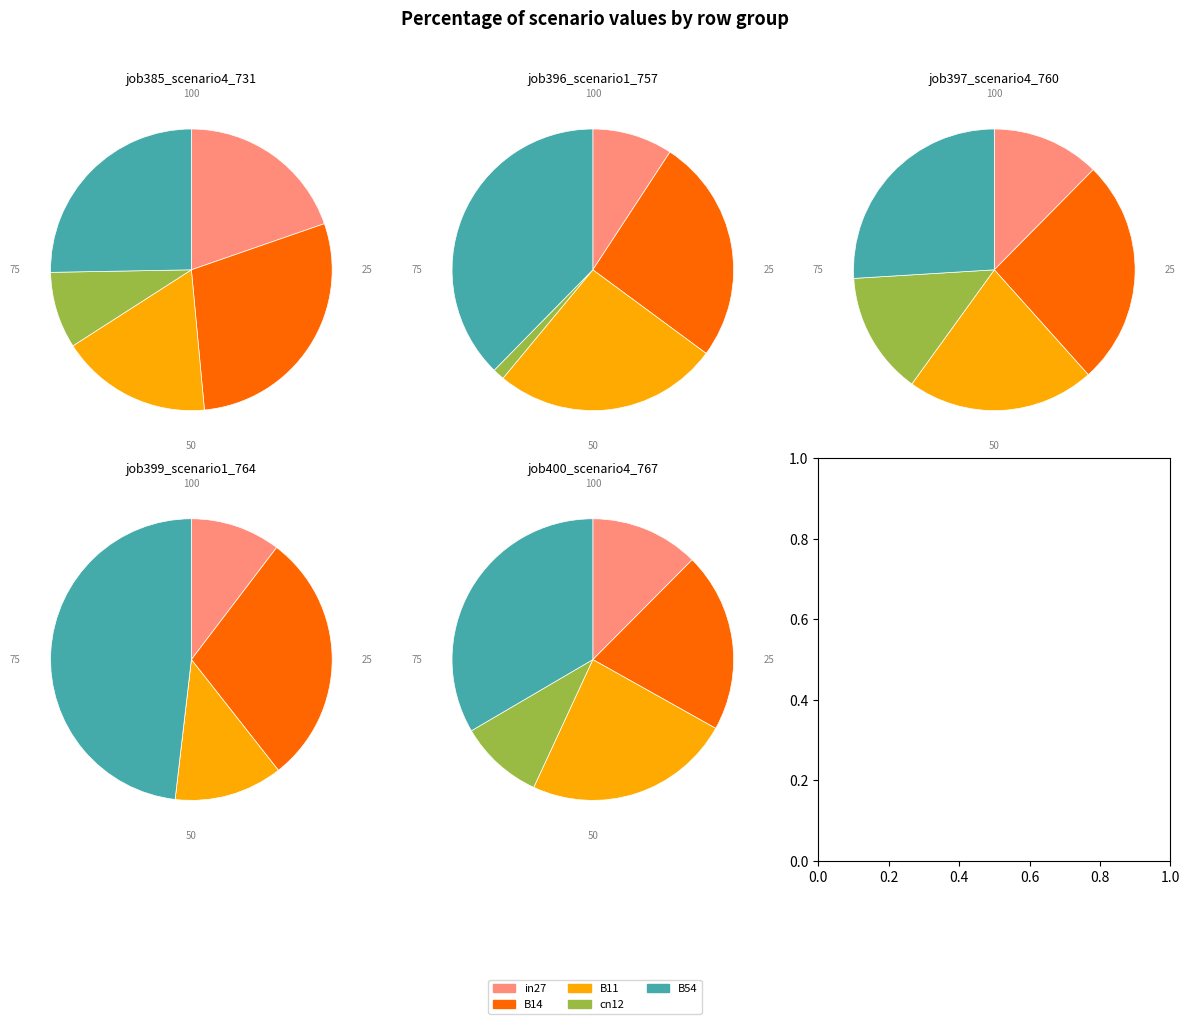

To the nearest percent, what is the average slice percentage?

20%